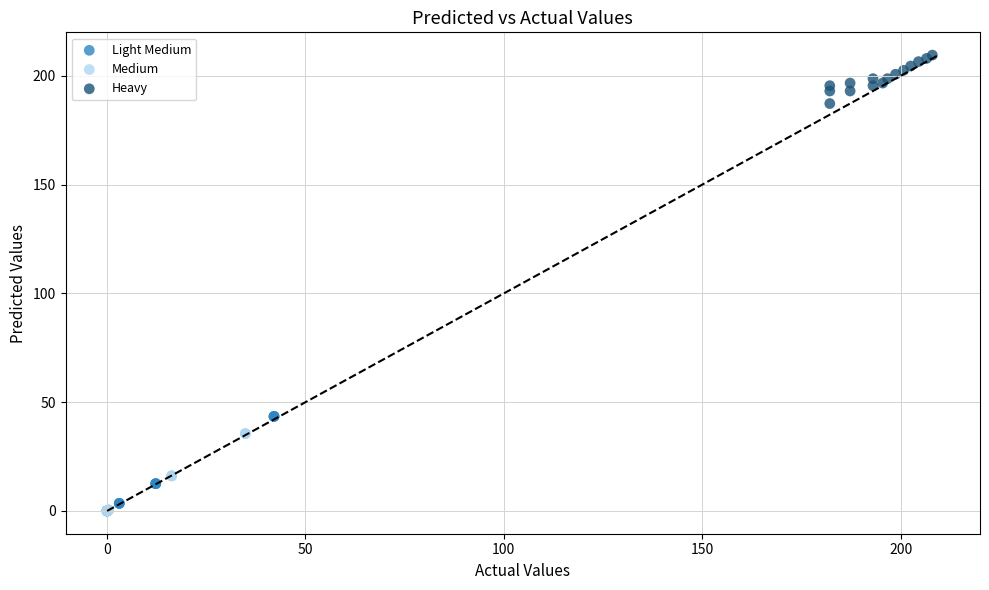

Which series contains the highest Y value?

Heavy